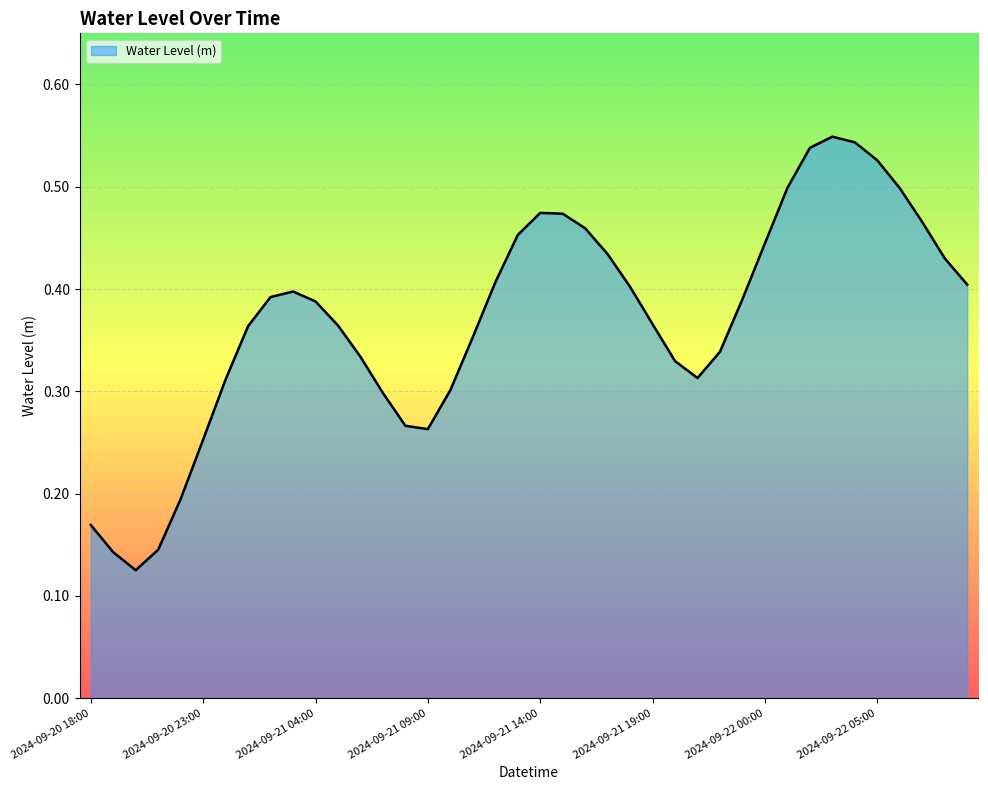

Does the chart have visible grid lines?

Yes